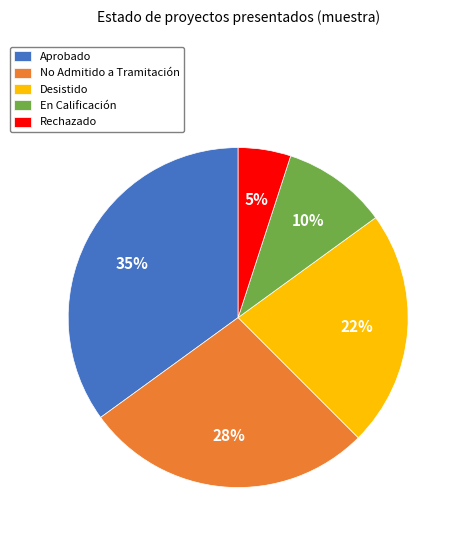

To the nearest percent, what is the difference between the Aprobado and No Admitido a Tramitación slice percentages?

8%